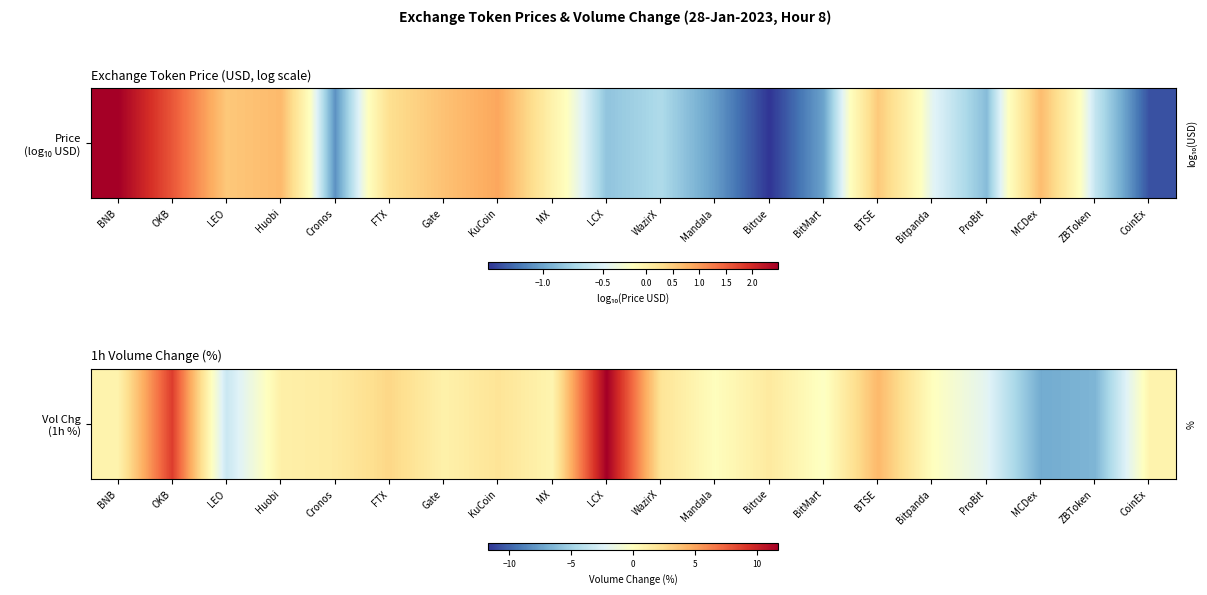

At which label is the value closest to 2?

KuCoin